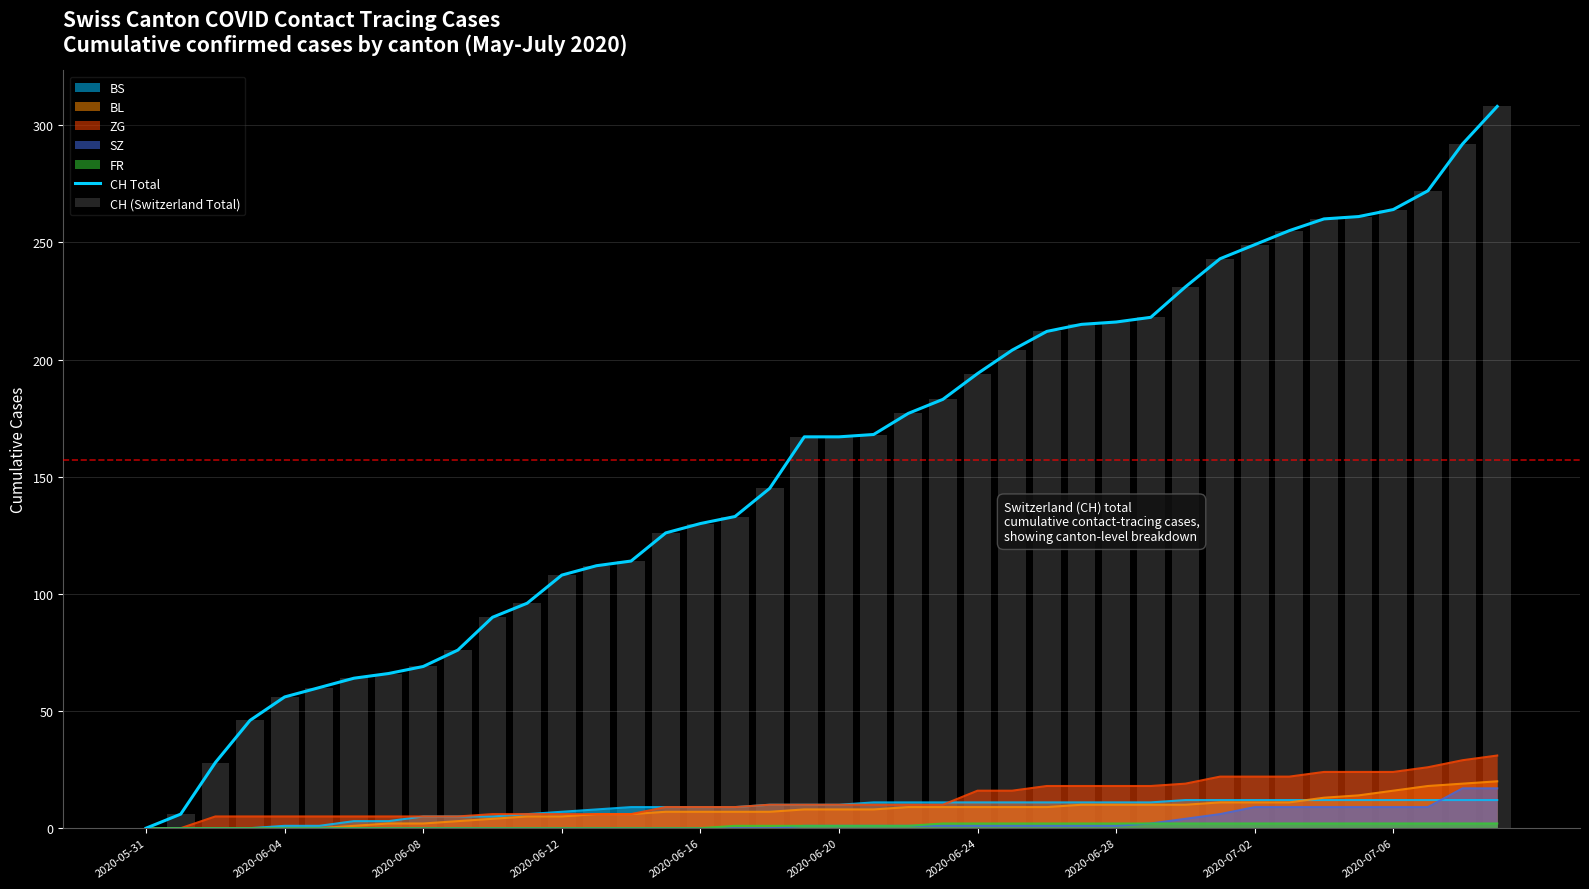

What is the average value of the CH Total series?

157